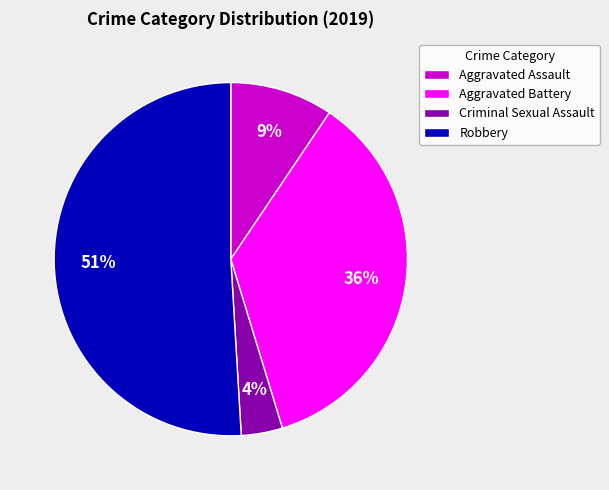

Combined, do Robbery and Criminal Sexual Assault account for over 50%?

Yes